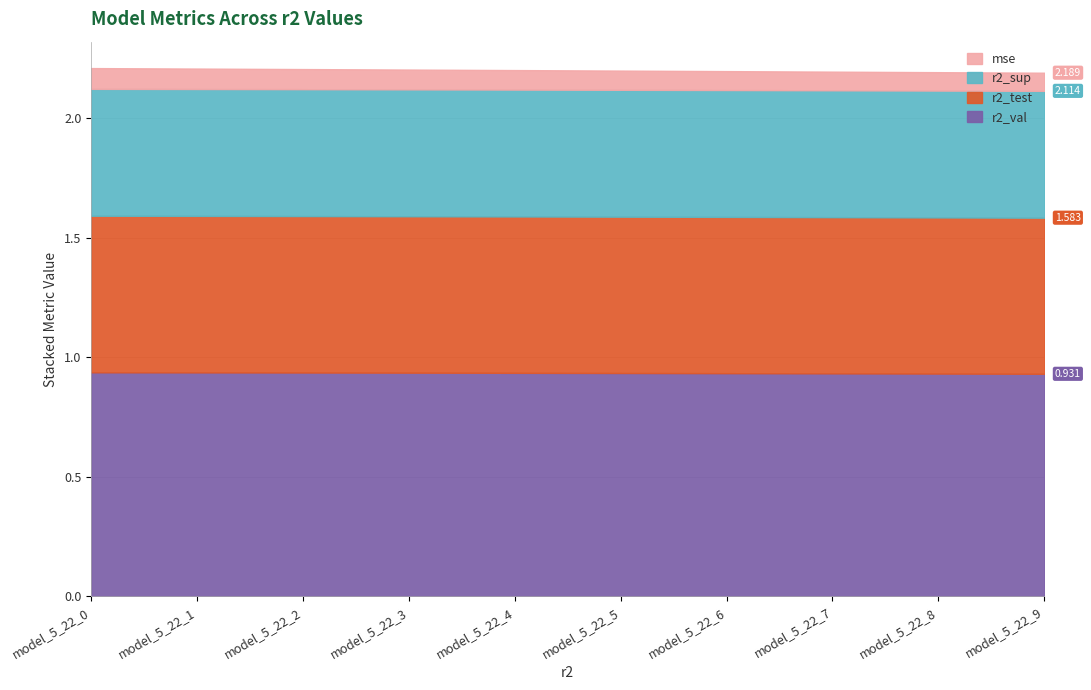

Which series has the largest range (max minus min)?

r2_test